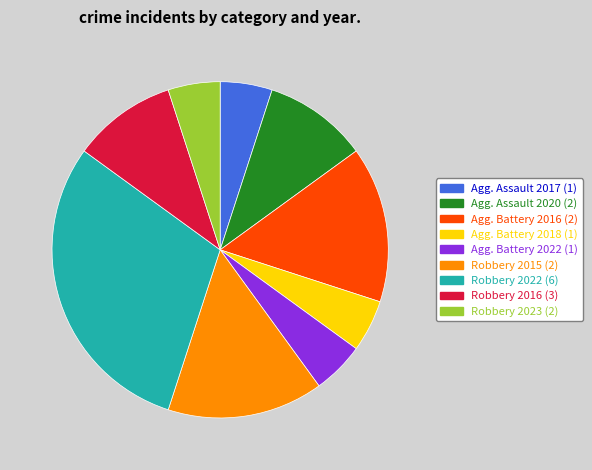

How many slices are in this pie chart?

9